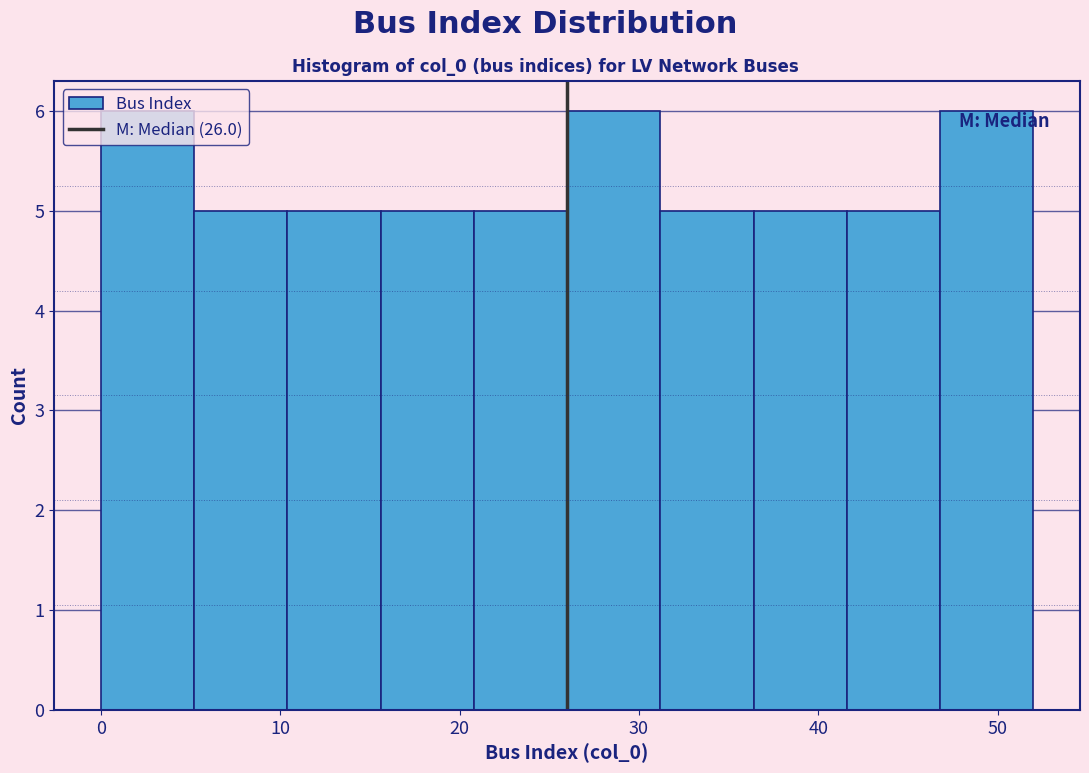

What is the height of the bar covering 31.2 to 36.4 on the x-axis? Neither the bar edges nor the heights are printed on the chart, so give them approximately, as read against the axes.

5